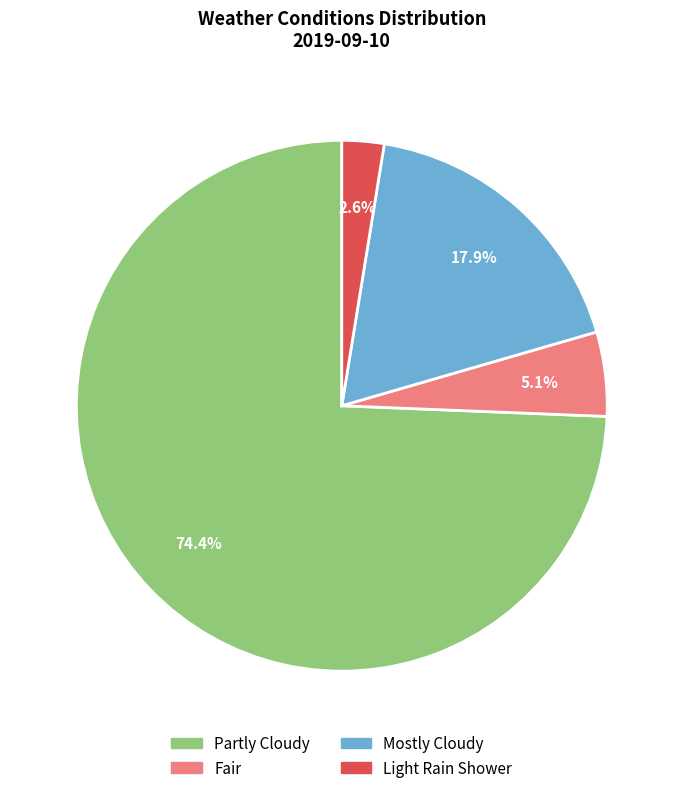

Which slice is the largest?

Partly Cloudy